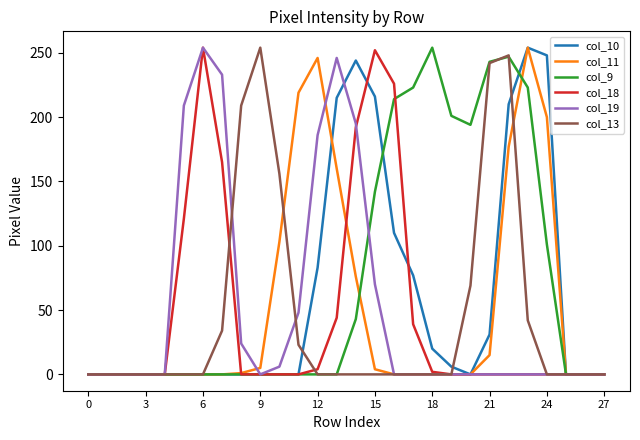

Which series has the largest total across all categories?

col_9